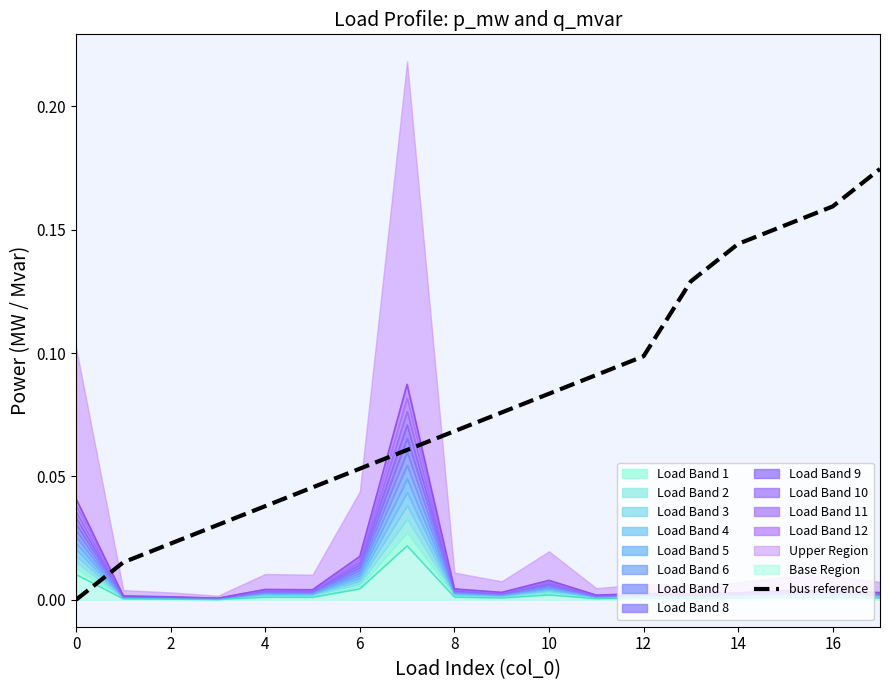

True or false: there are more than 2 points higher than both neighbors.

False